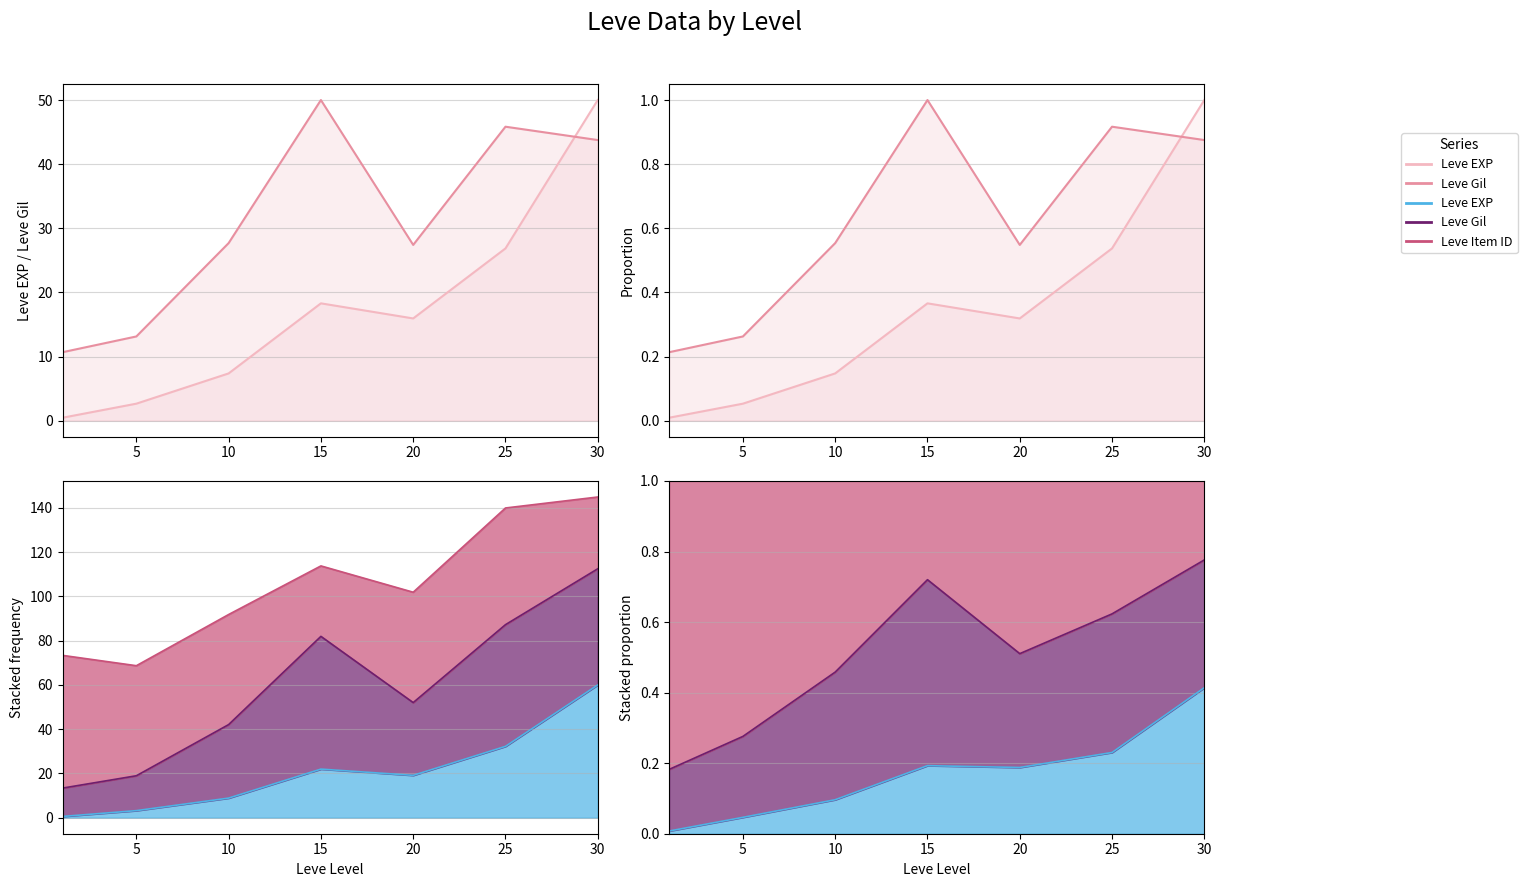

Reading left to right, list all the values displayed in this chart.

Leve EXP: 0.0	0.1	0.1	0.4	0.3	0.5	1.0
Leve Gil: 0.2	0.3	0.6	1.0	0.5	0.9	0.9